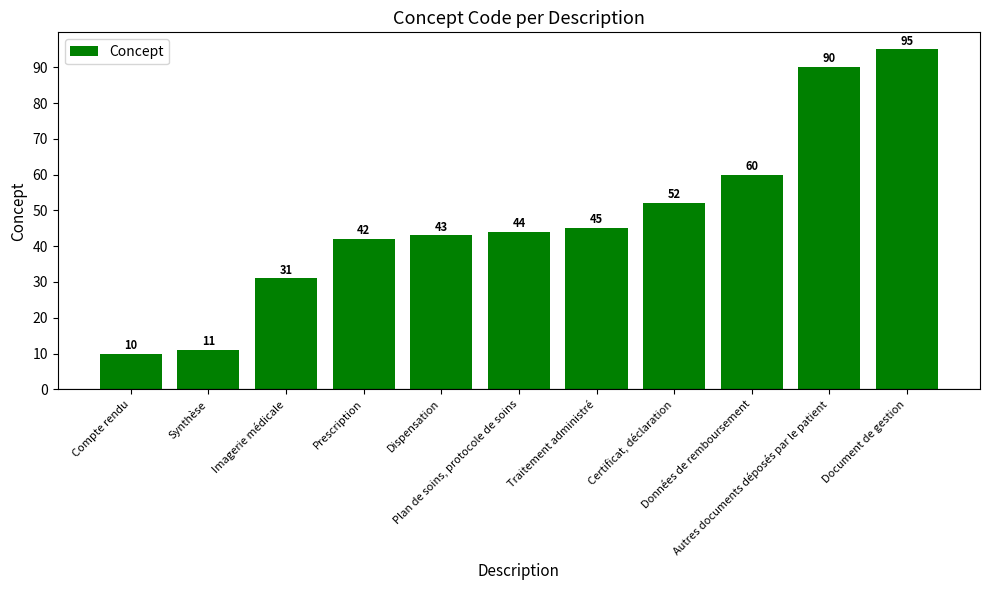

Count the number of data series in this chart.

1